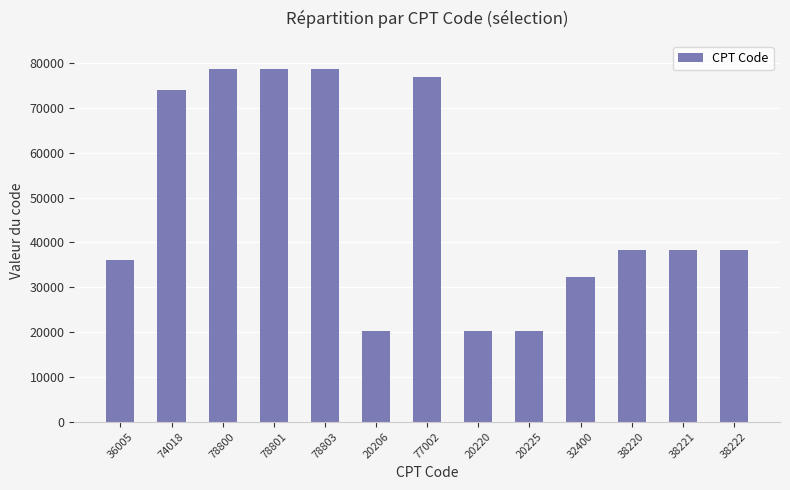

Is it true that the value at 78803 is 138294?

False